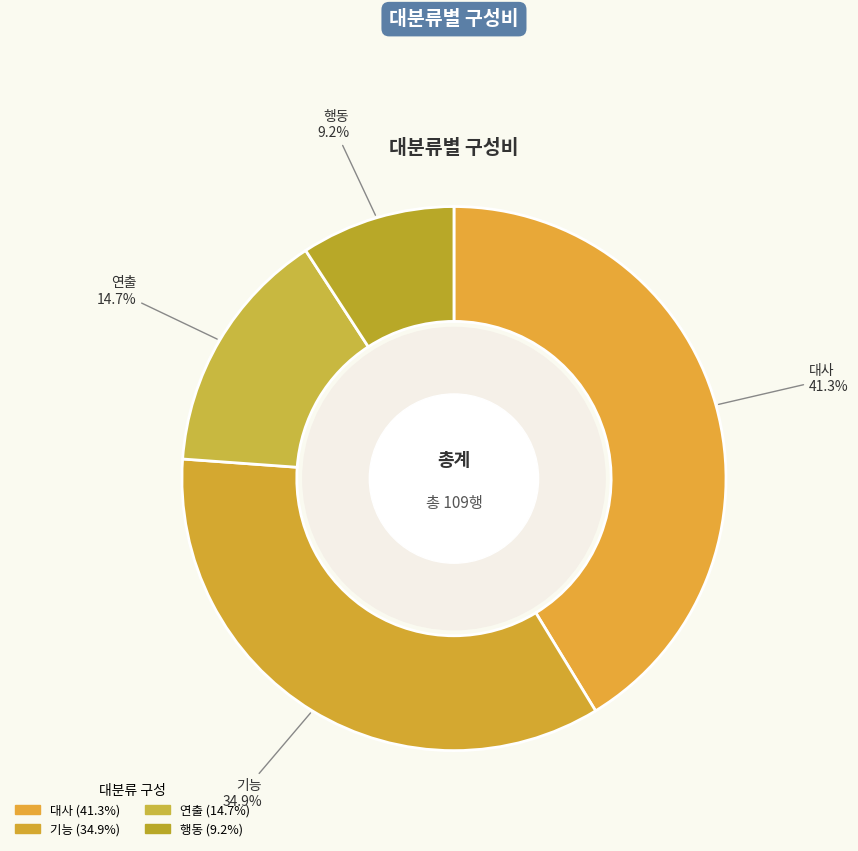

To the nearest percent, what is the difference between the largest and smallest slice percentages?

32%